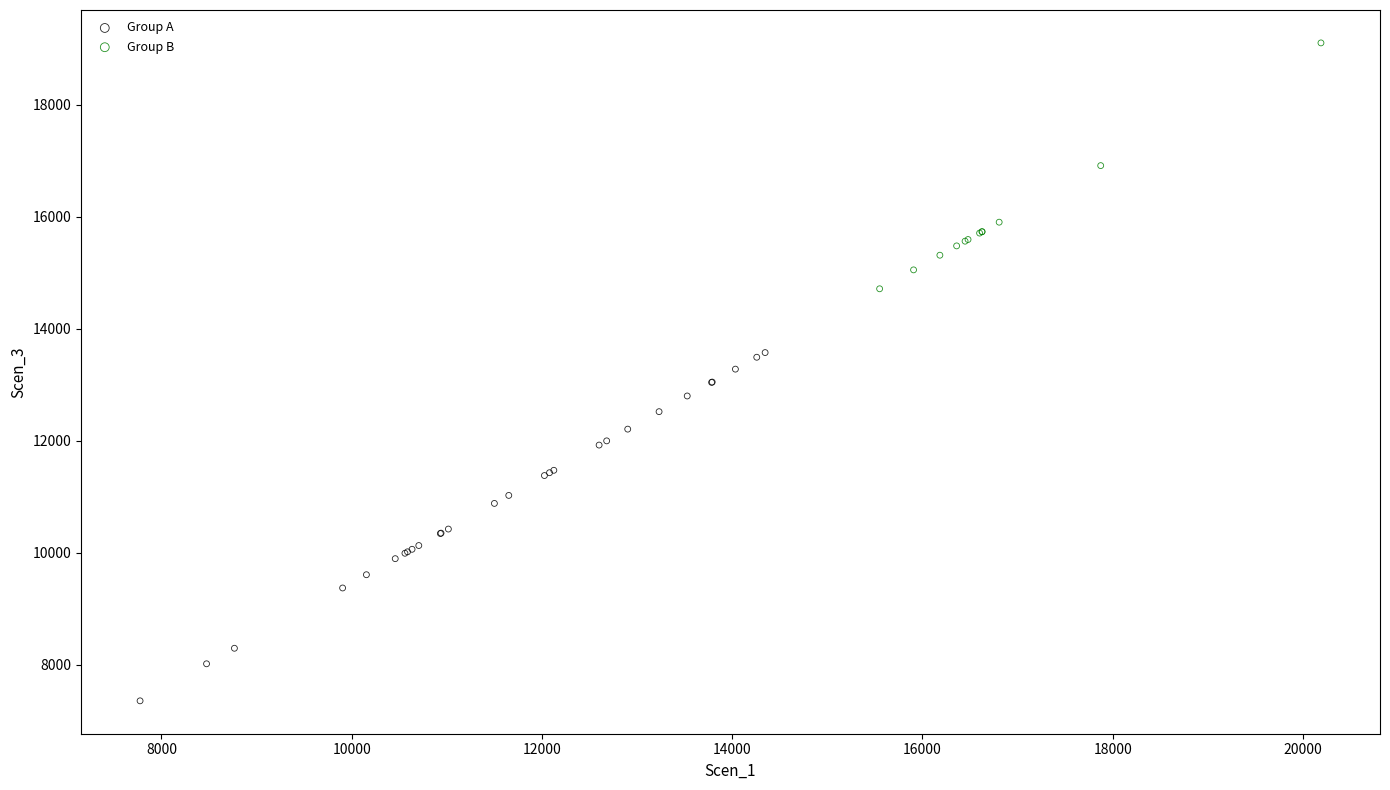

Which series reaches the minimum Y coordinate?

Group A